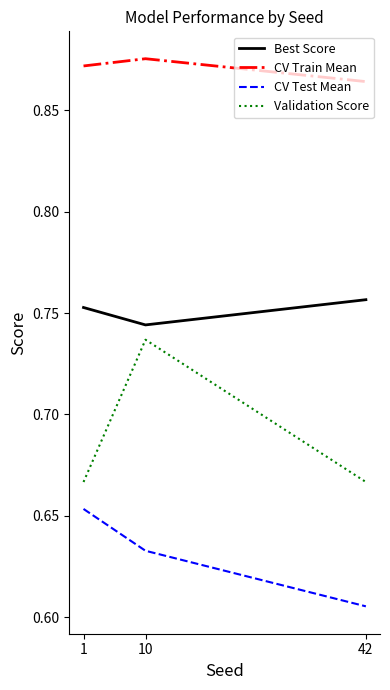

Which label corresponds to the smallest value in the chart?

42